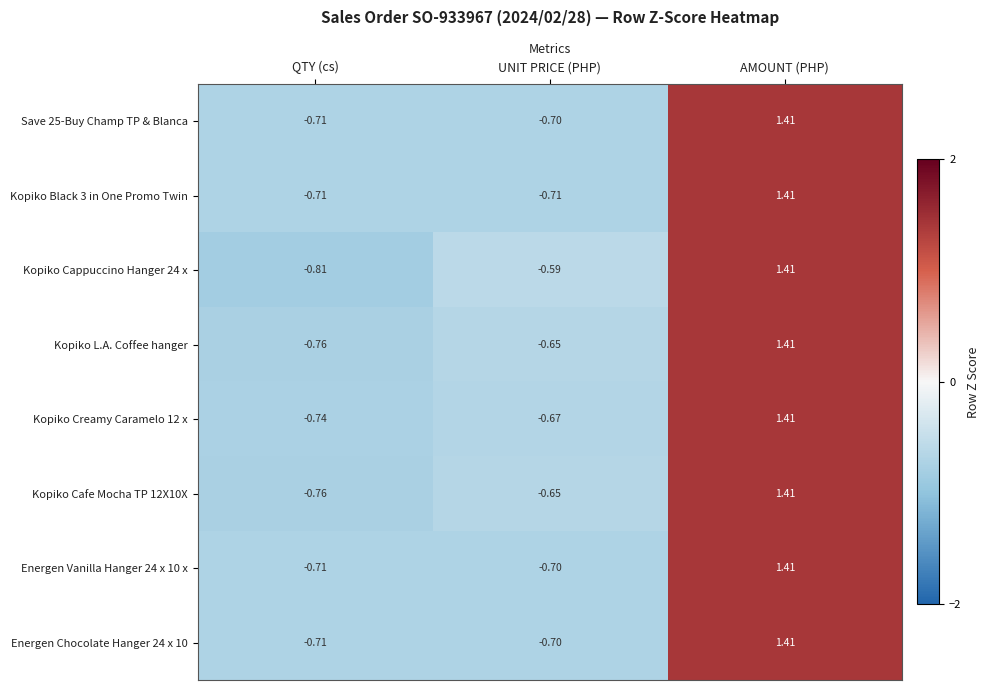

List the labels in order of Energen Chocolate Hanger 24 x 10 value, largest first.

AMOUNT (PHP), UNIT PRICE (PHP), QTY (cs)